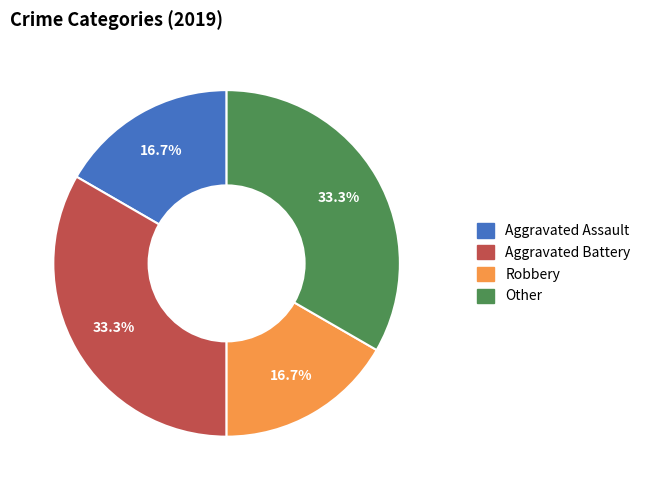

Combined, what portion of the pie is Aggravated Assault and Aggravated Battery?

50.0%